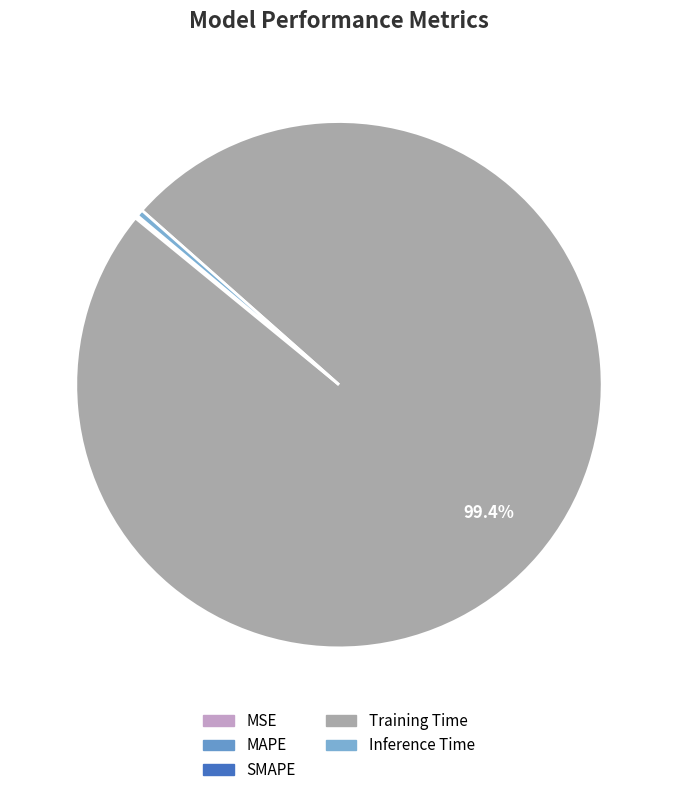

To the nearest percent, what is the difference between the largest and smallest slice percentages?

99%